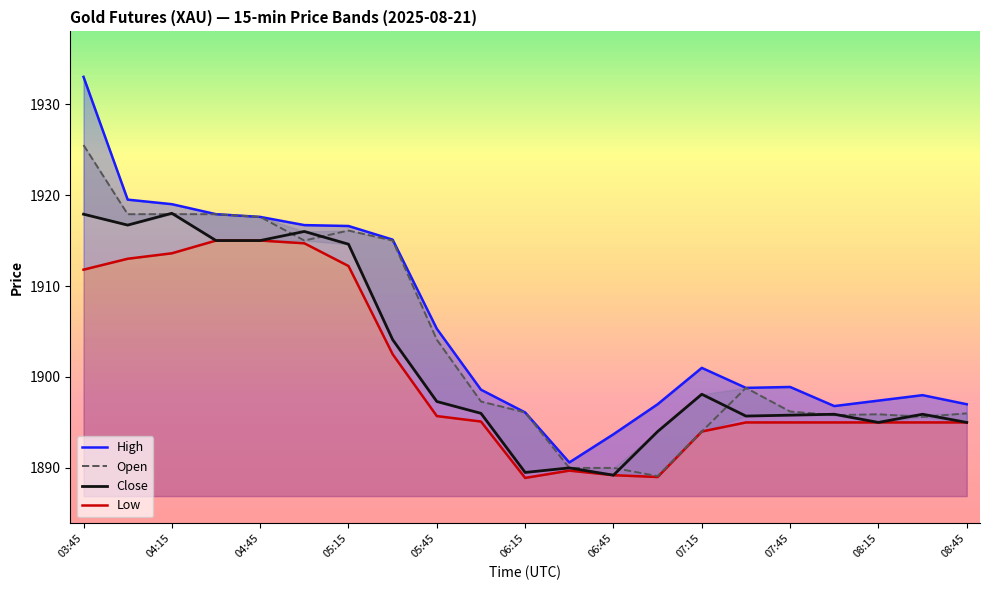

How many data points in Low are above 1895?

10